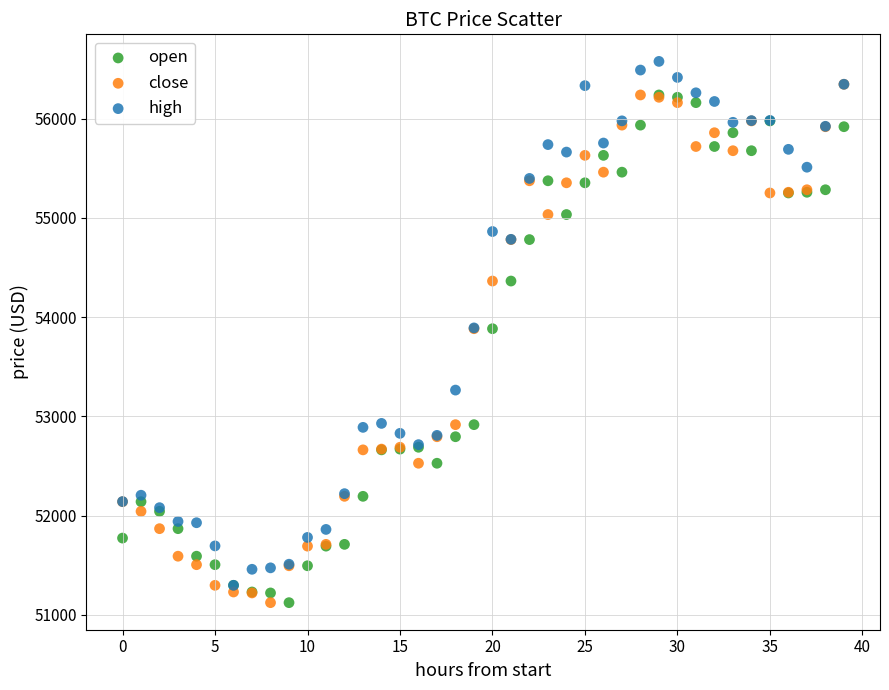

Which series reaches the maximum Y coordinate?

high